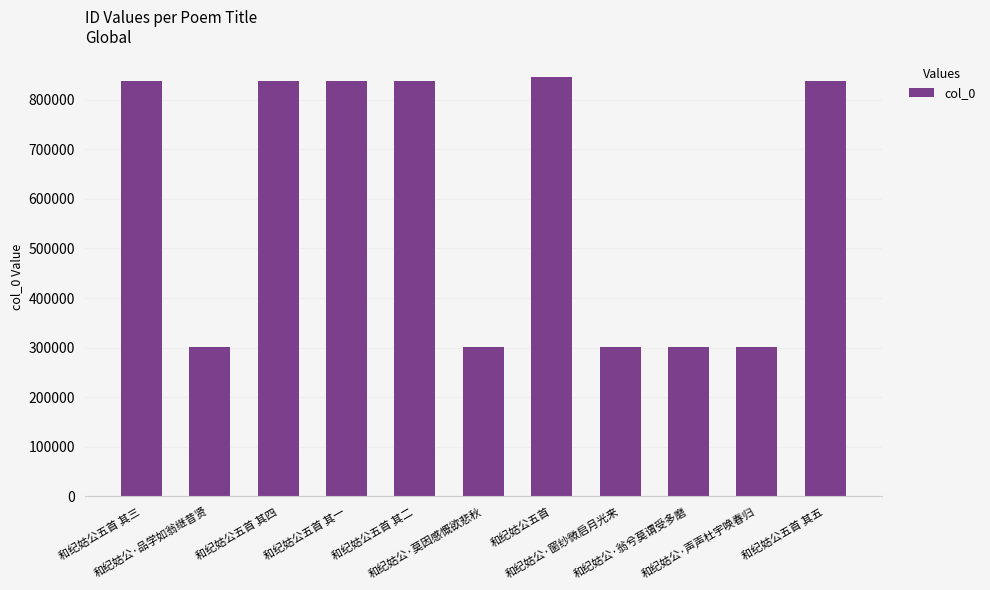

Are the bars horizontal?

No